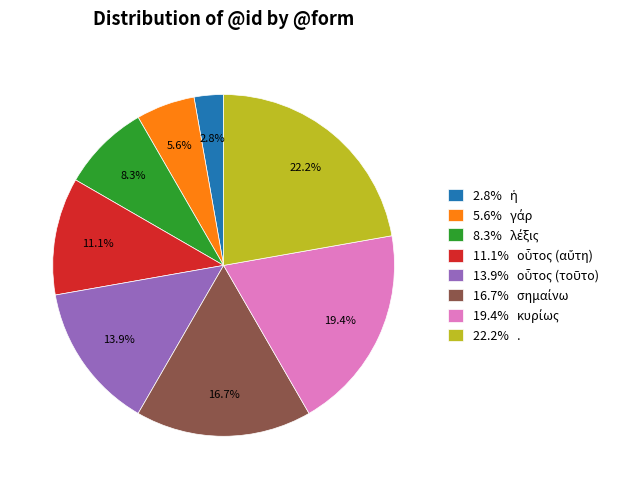

Is there a majority slice in this chart?

No